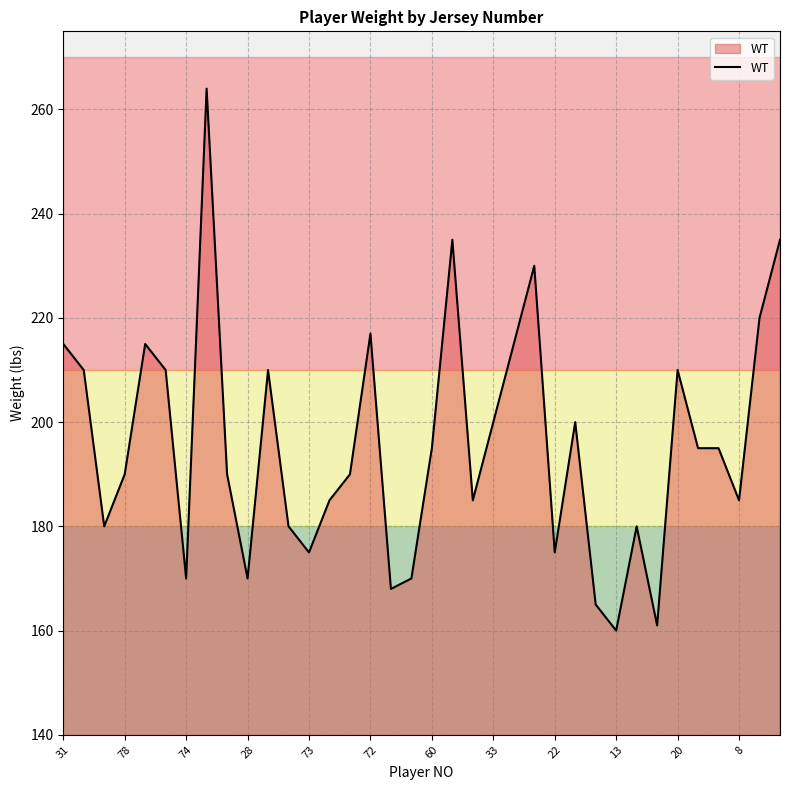

What is the greatest value displayed?

264